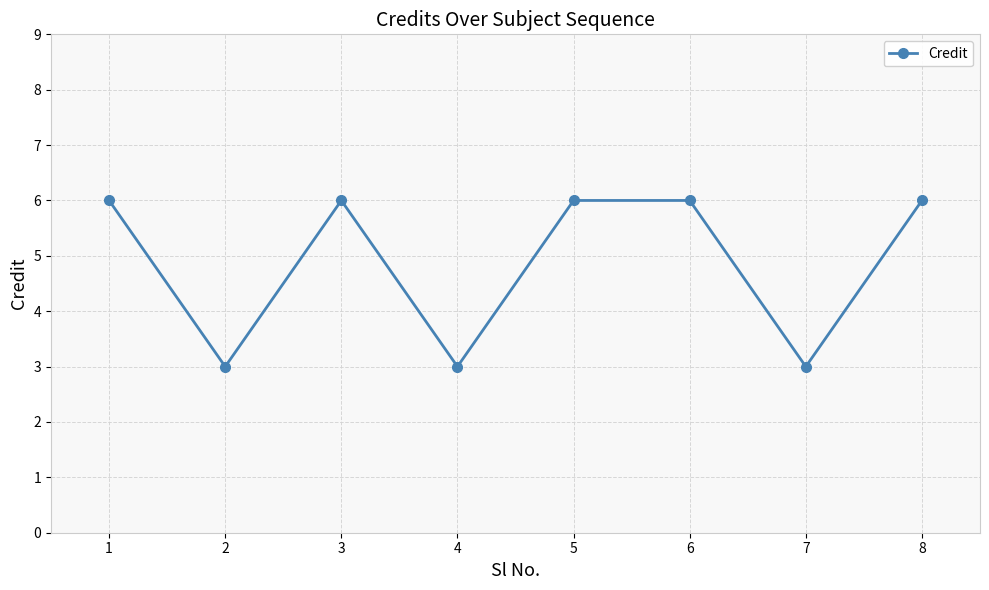

The chart shows a value of 6 at 5. True or false?

True